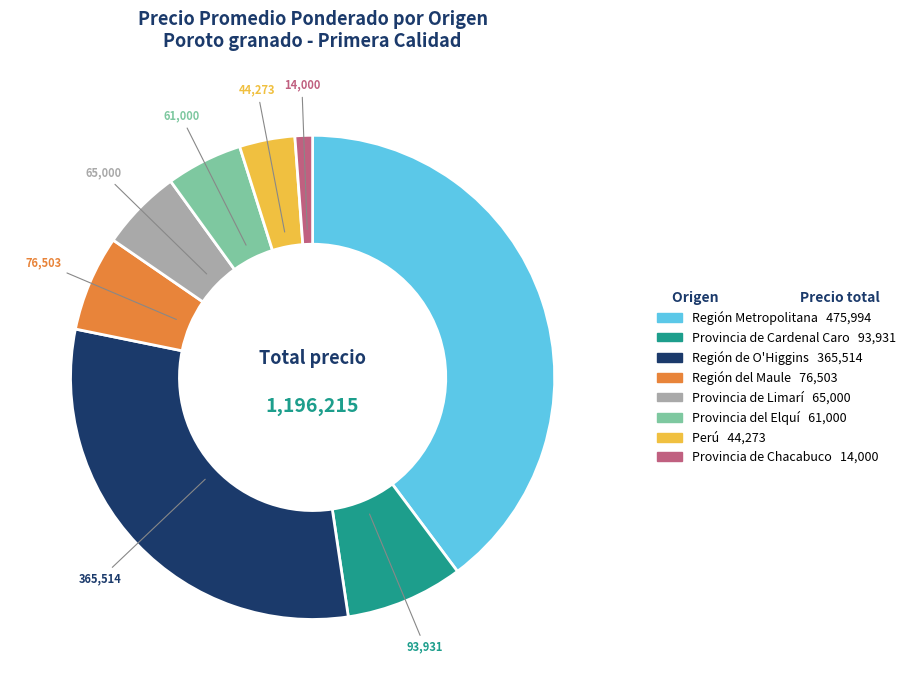

How many segments does this pie chart have?

8